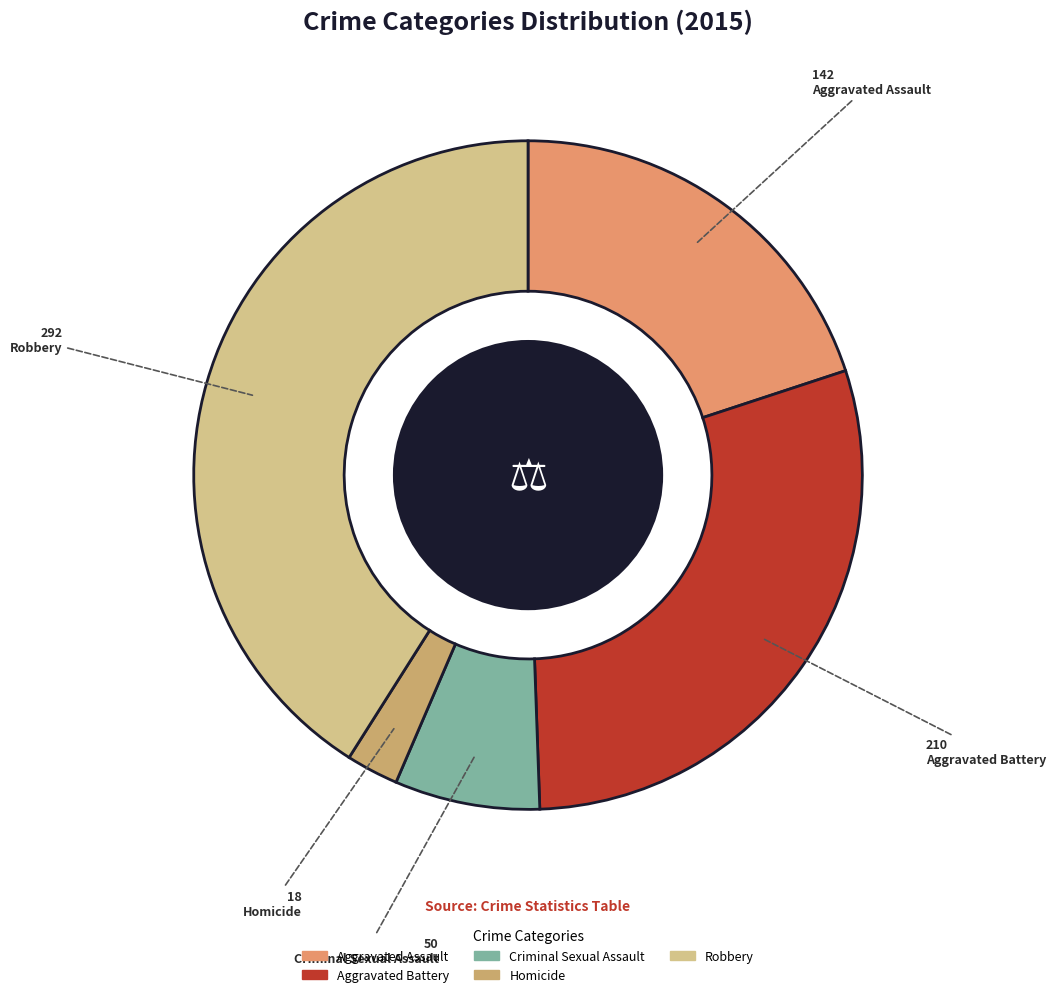

How many segments does this pie chart have?

5